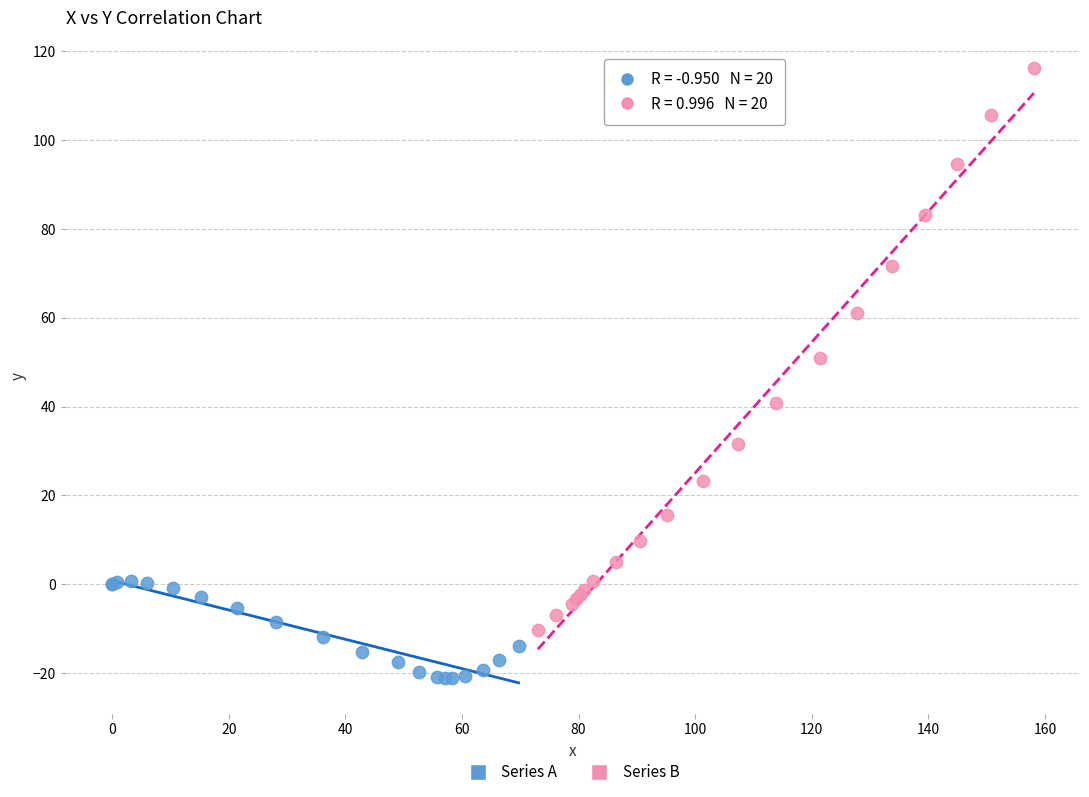

Which series has the widest spread of Y values?

Series B